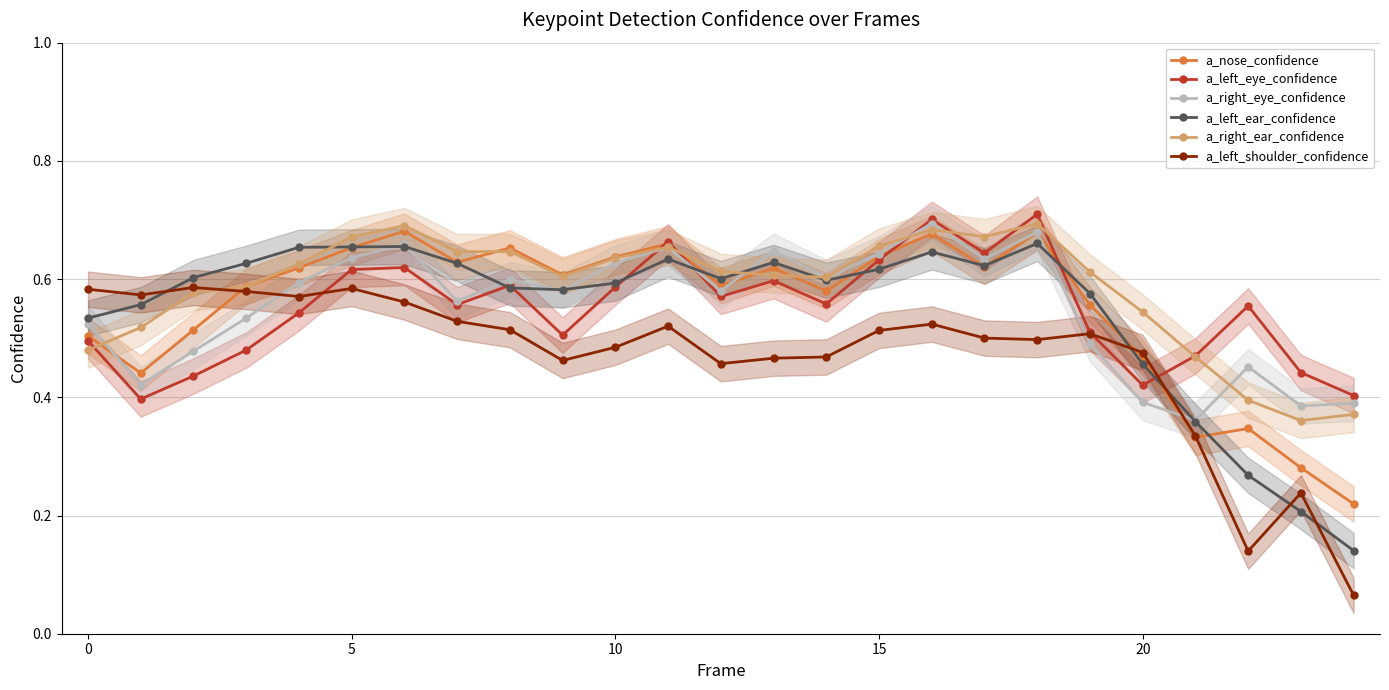

Which series has the widest spread of values?

a_left_shoulder_confidence